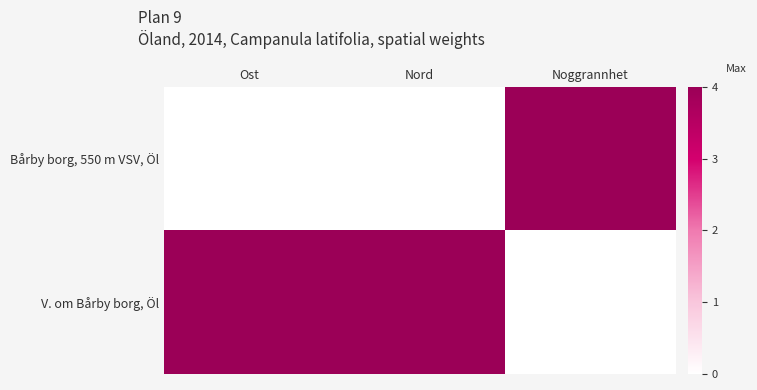

Reading left to right, what are all the values shown in this chart?

Bårby borg, 550 m VSV, Öl: Ost=0	Nord=0	Noggrannhet=4
V. om Bårby borg, Öl: Ost=4	Nord=4	Noggrannhet=0